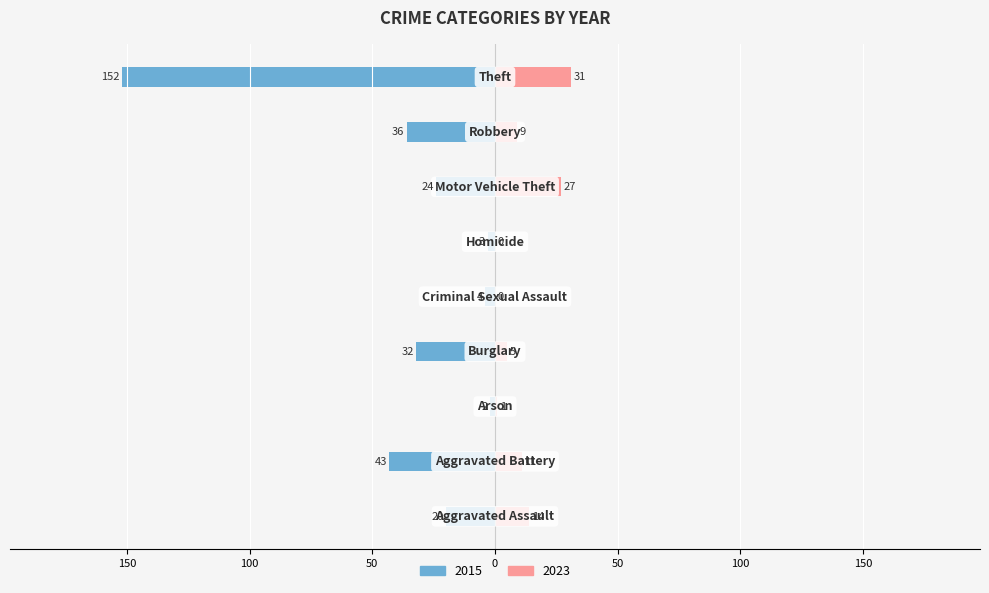

Does the chart contain stacked bars?

No